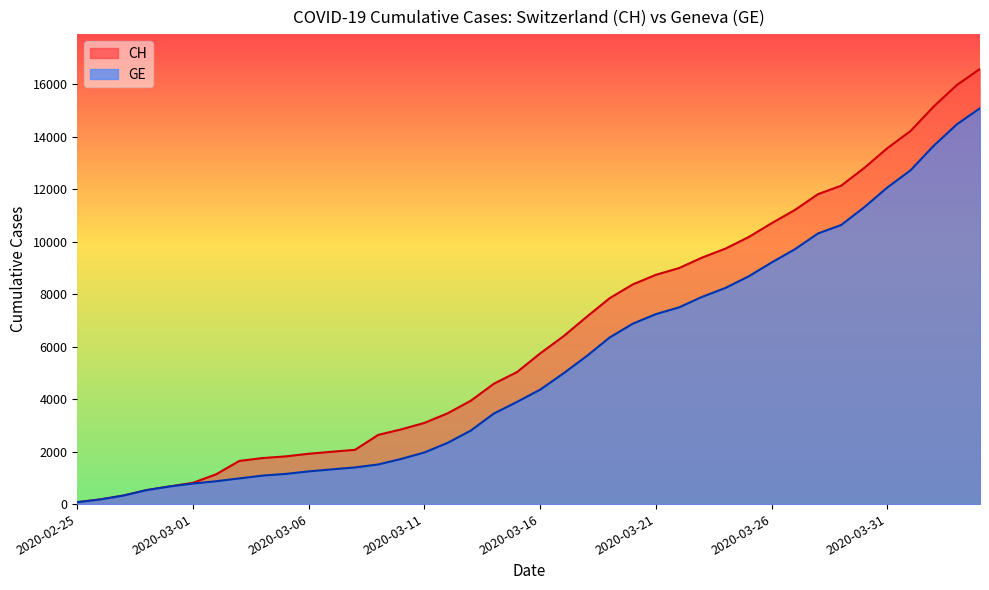

What is the difference between the second highest and minimum values in the GE series?

14392